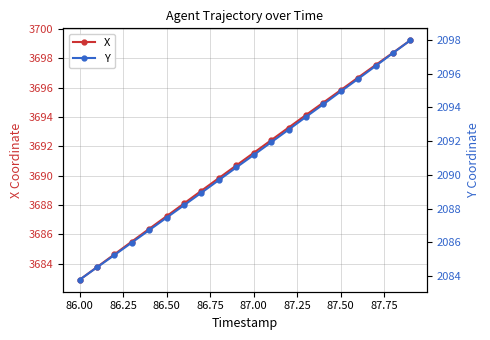

What is the difference between the second highest and second lowest values in the Y series?

12.7